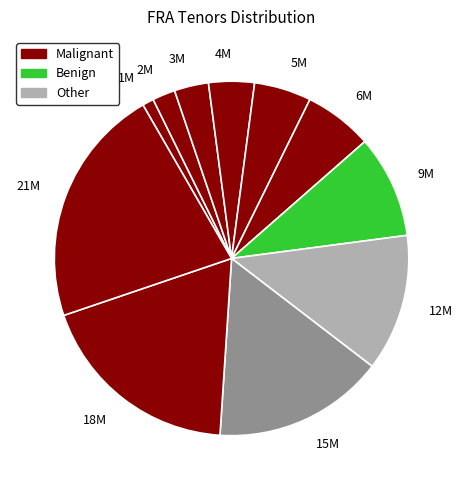

Between 21M and 4M, which is larger?

21M